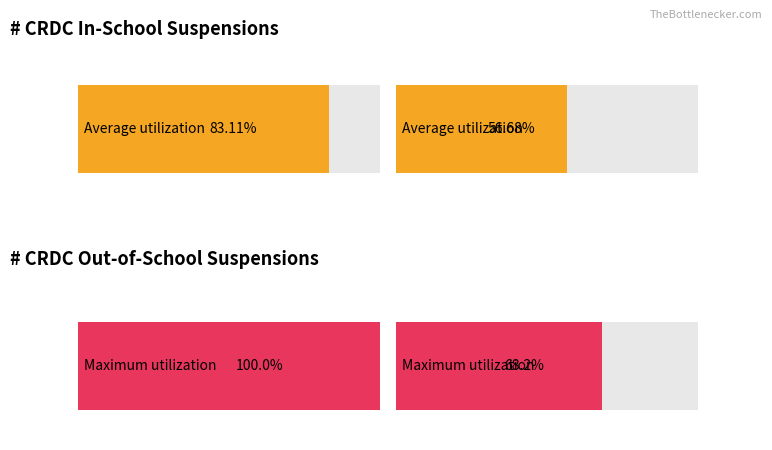

List the series in order of their peak value, lowest first.

# CRDC In-School Suspensions, # CRDC Out-of-School Suspensions